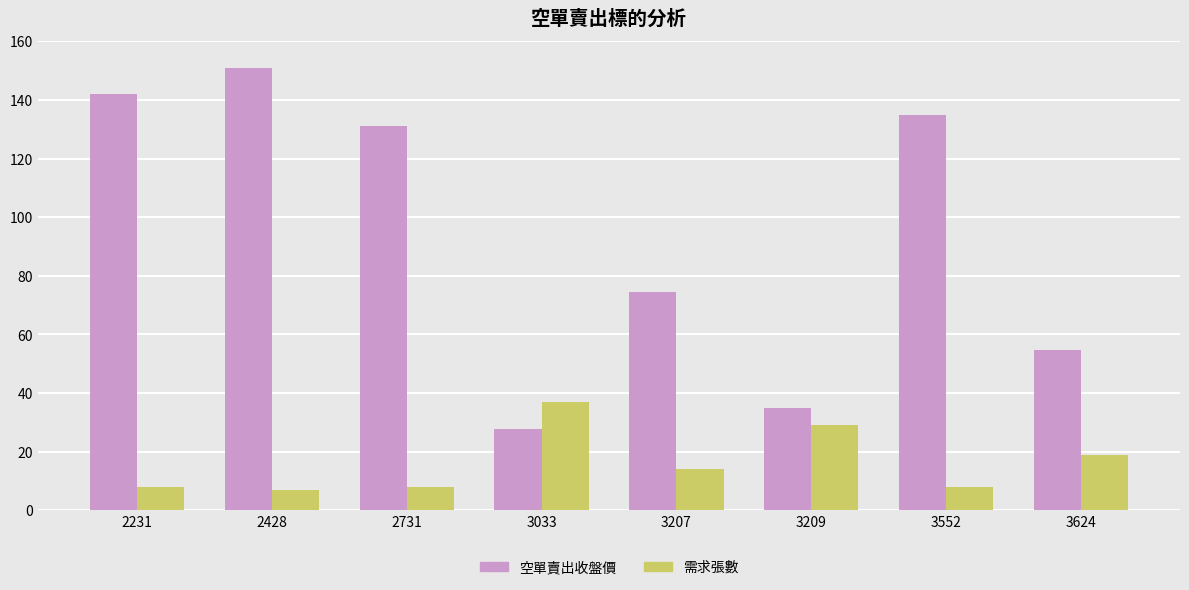

Rank the series by their maximum value, from lowest to highest.

需求張數, 空單賣出收盤價